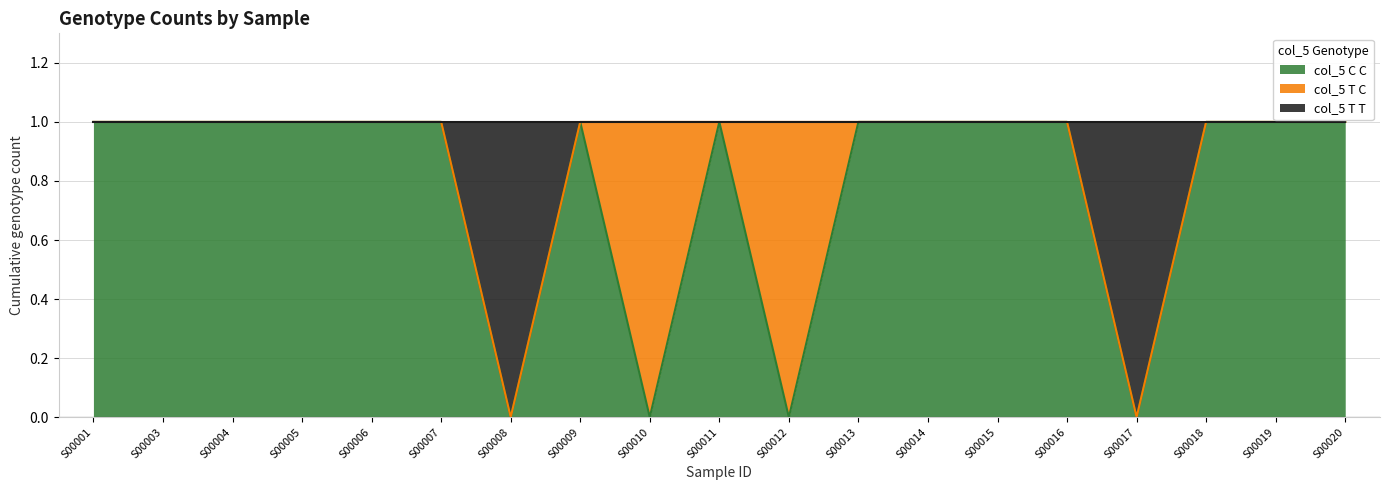

Is it true that col_5 C C equals -1 at S00017?

False